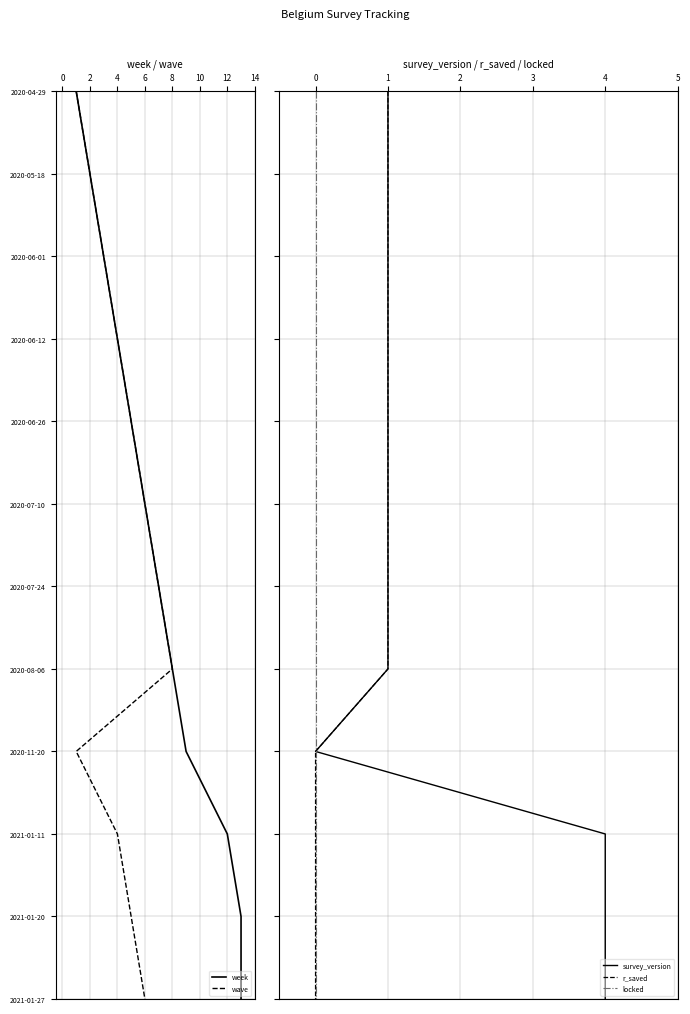

What is the average value of the wave series?

6